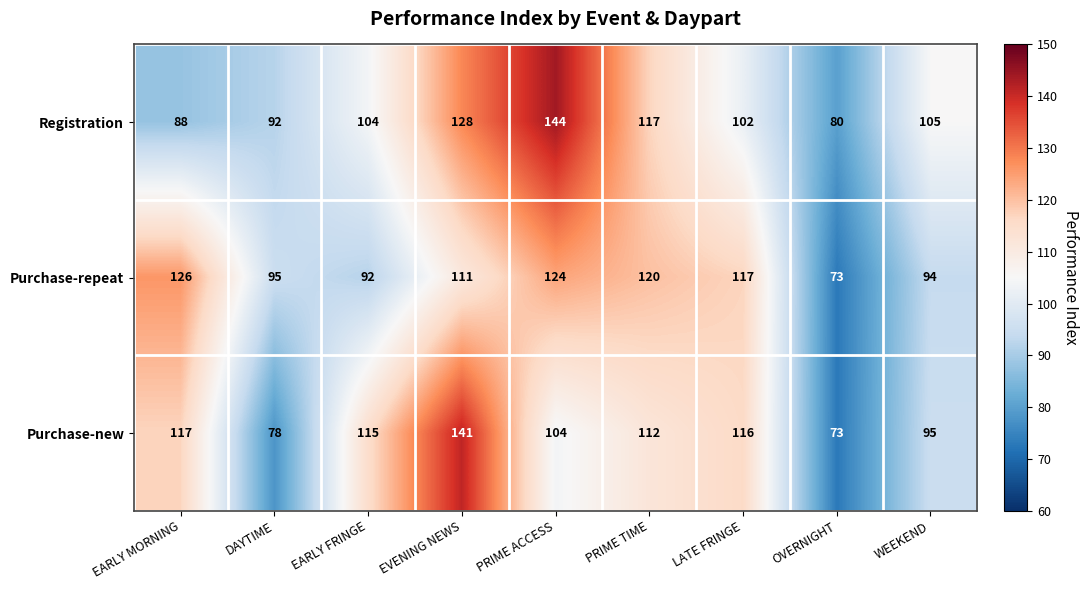

What is the sum of all Registration values?

960